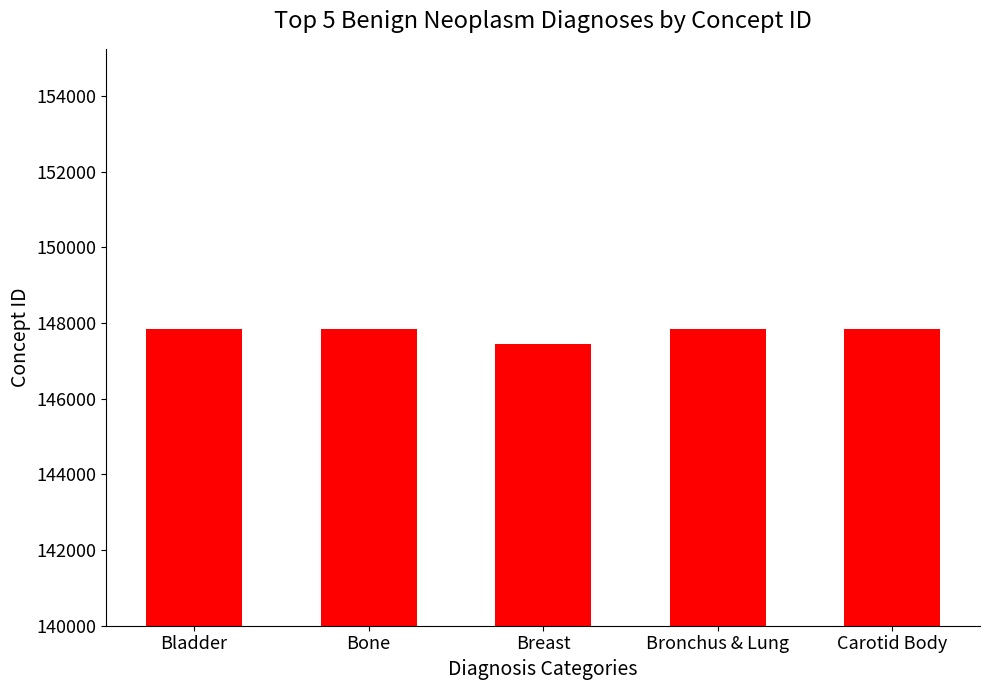

Approximately how many times larger is the value at Bronchus & Lung compared to Bone?

1.0